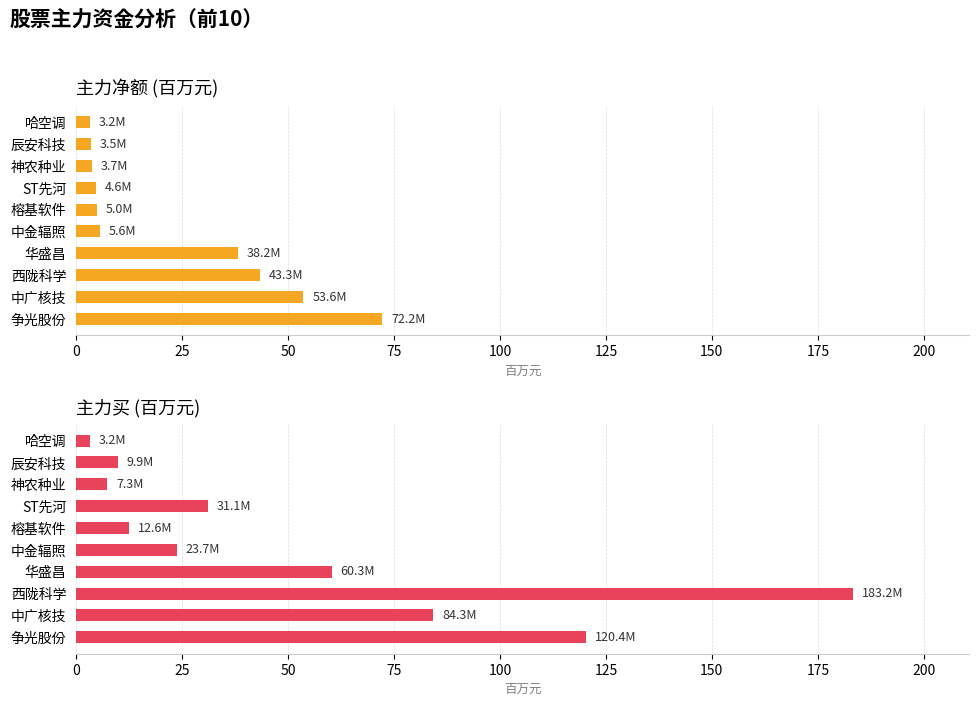

How many categories are shown in the chart?

10